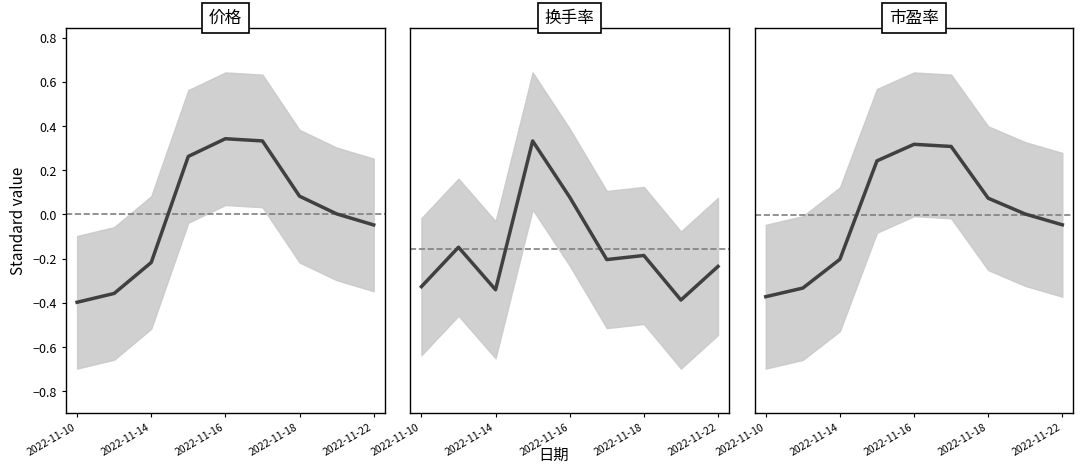

Which category has the lowest value in the 价格 series?

2022-11-10